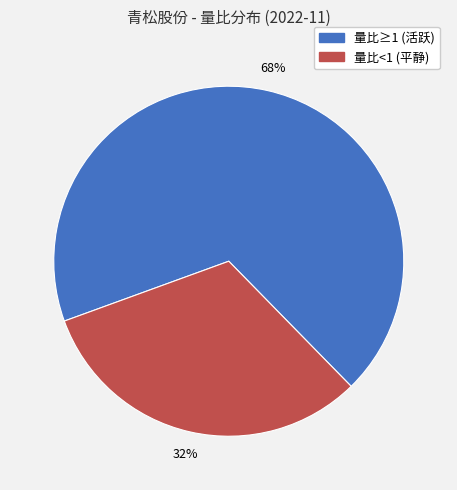

To the nearest percent, what is the difference between the largest and smallest slice percentages?

36%